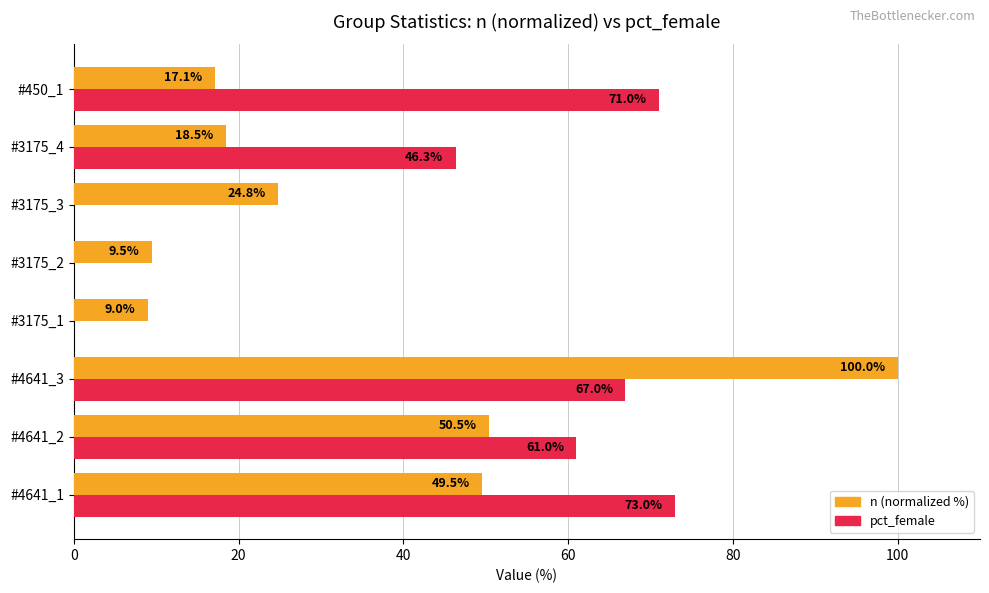

The n (normalized %) series shows 71.0 at #4641_2. True or false?

False